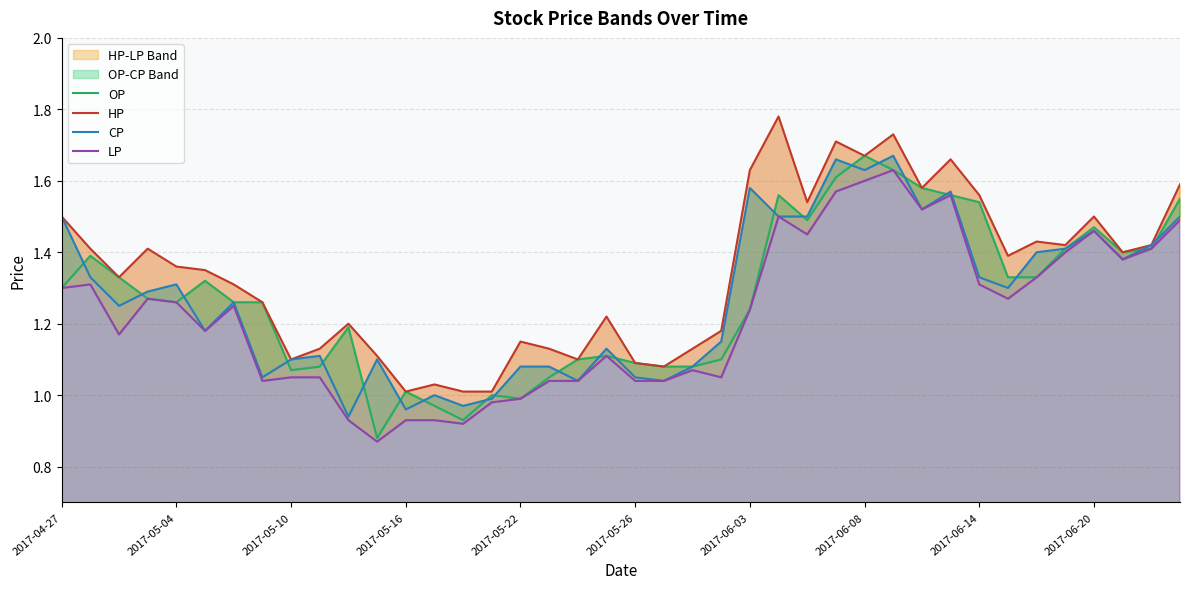

What is the total value across all series at 13?

3.9